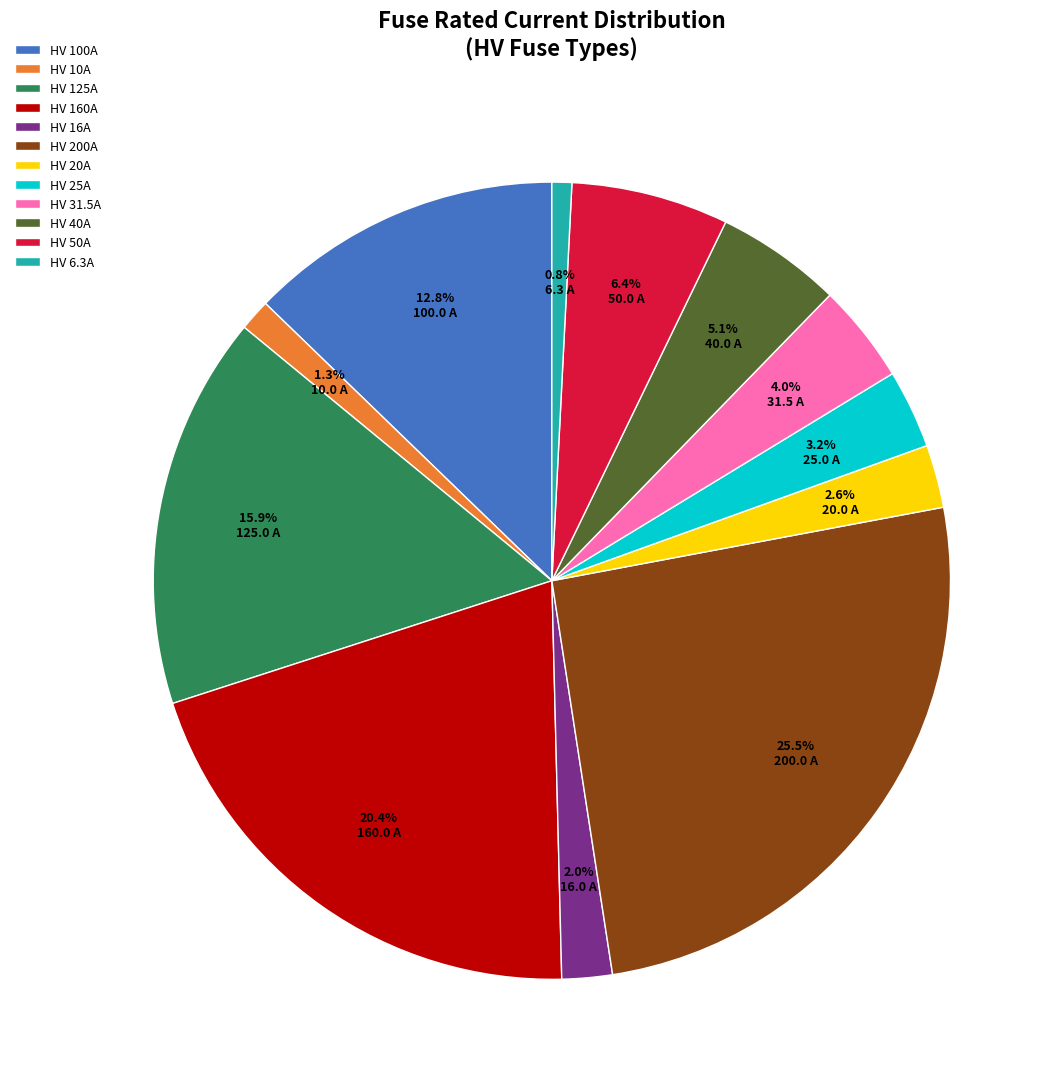

What percentage is NOT represented by HV 40A?

94.9%